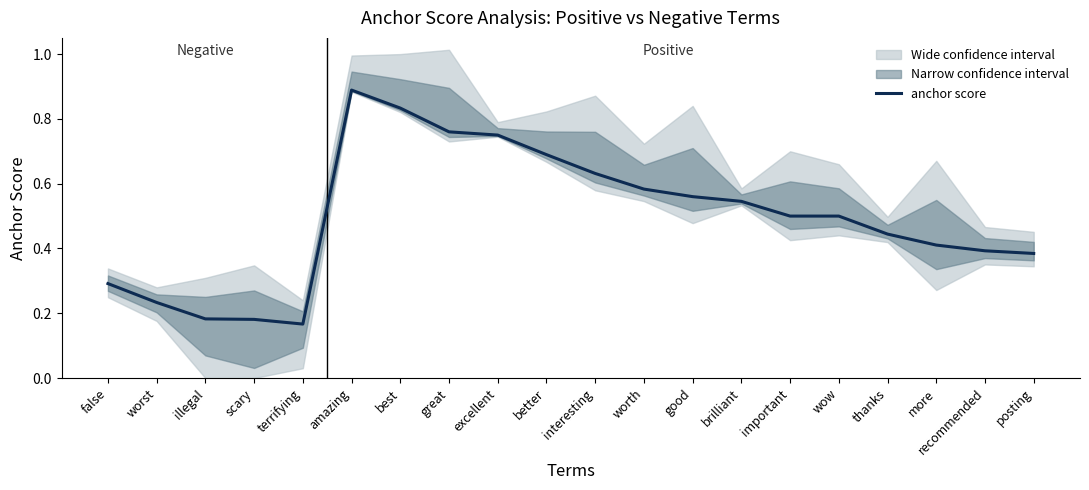

What is the difference between the values at brilliant and excellent?

0.2